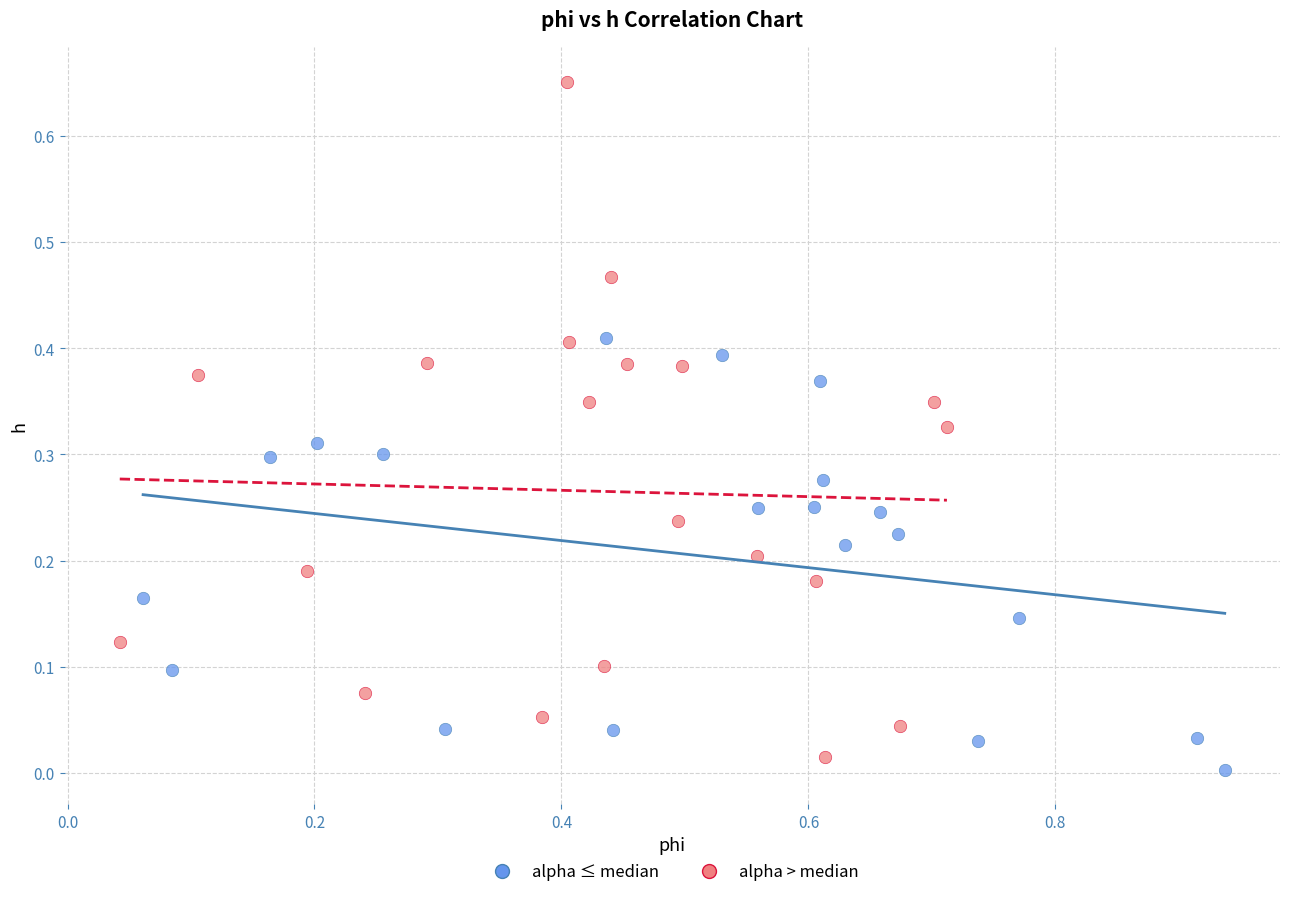

What are all the series names shown in the legend?

alpha ≤ median, alpha > median